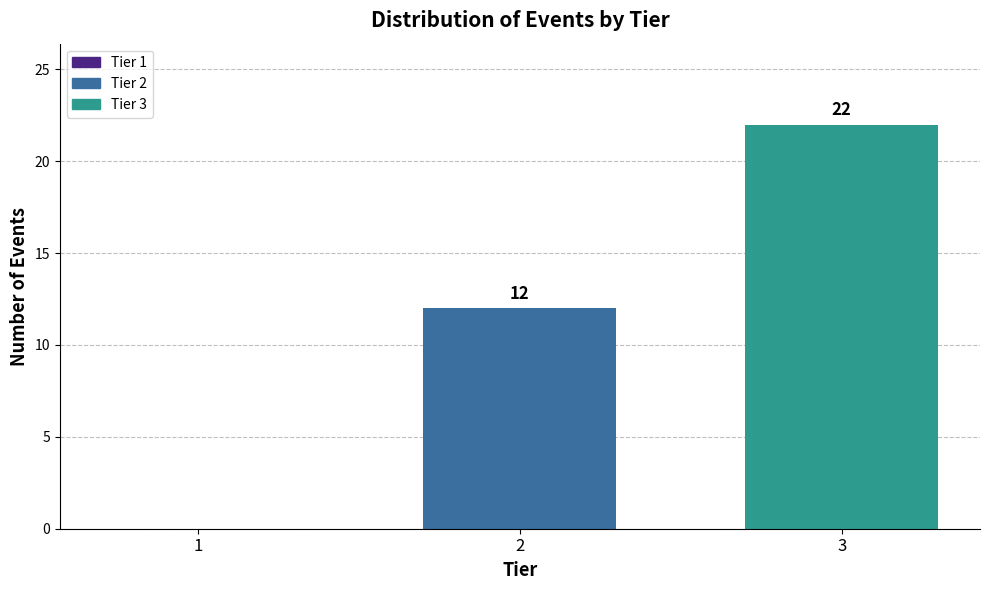

Reading left to right, list all the values displayed in this chart.

1=0	2=12	3=22